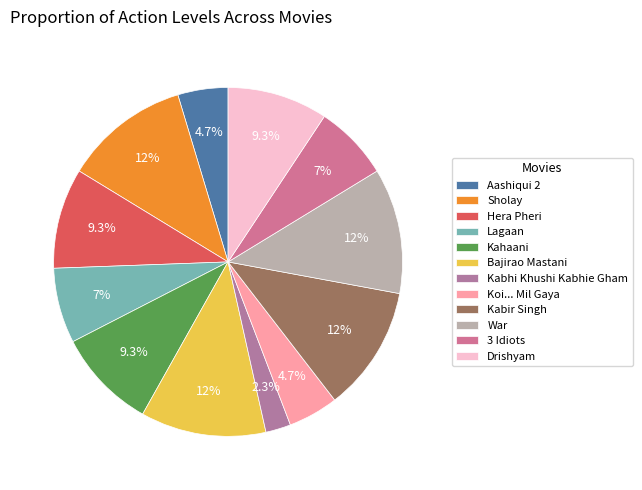

The Lagaan slice represents 2% of the pie. True or false?

False